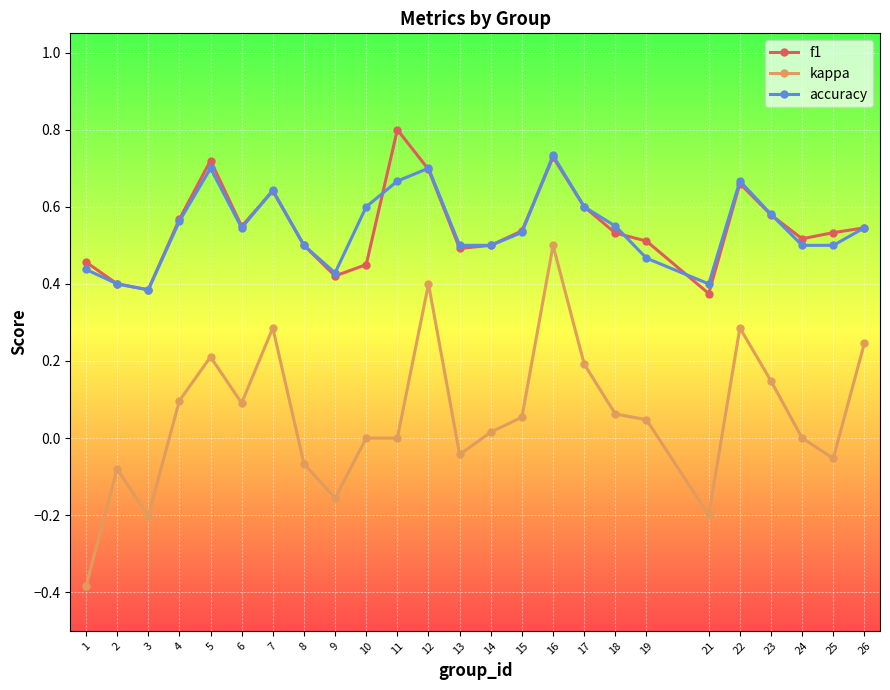

What is the difference between the maximum and minimum values in the accuracy series?

0.3